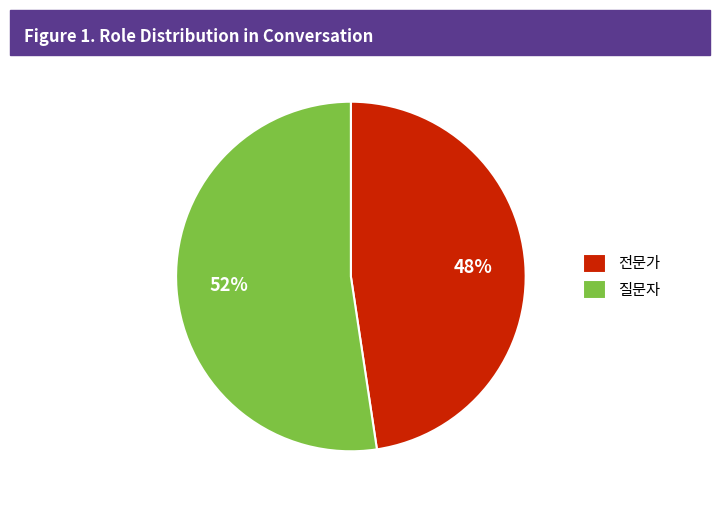

To the nearest percent, what portion does 전문가 represent?

48%